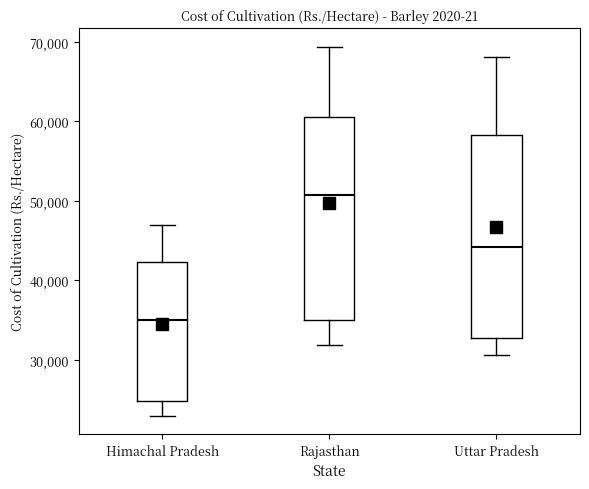

Which box has the lowest median line?

Himachal Pradesh